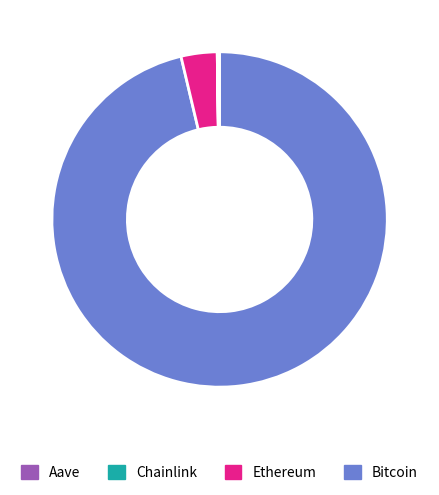

Is there a majority slice in this chart?

Yes